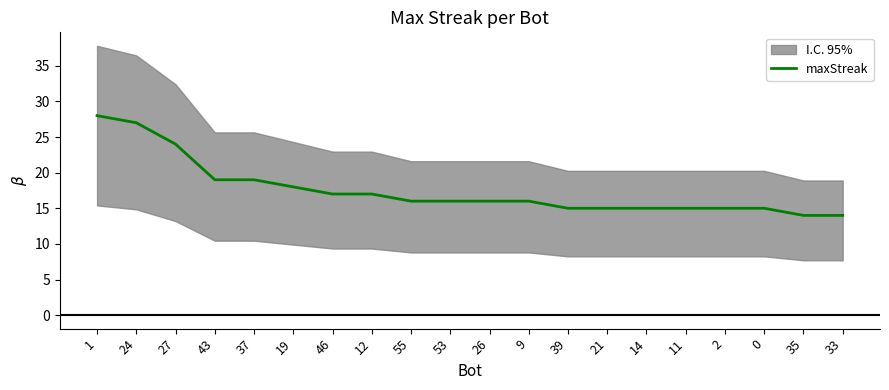

The chart shows a value of 4 at 46. True or false?

False